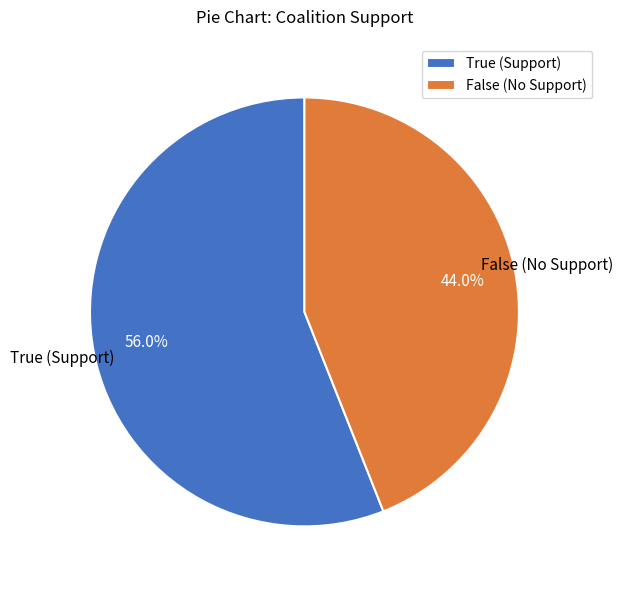

Which category has the biggest portion of the pie?

True